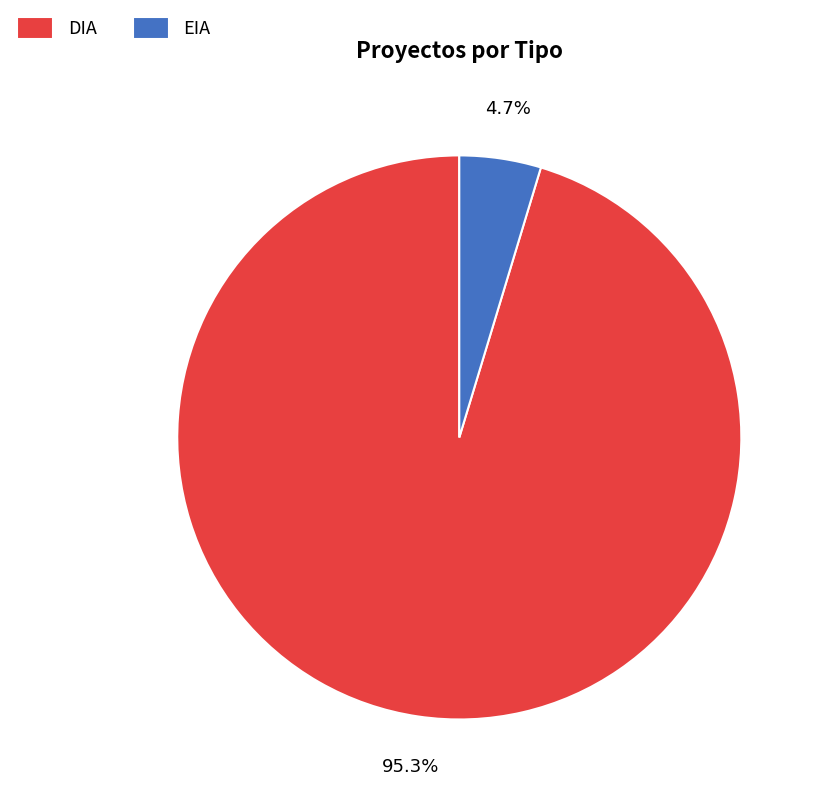

True or false: EIA accounts for 5% of the total.

True